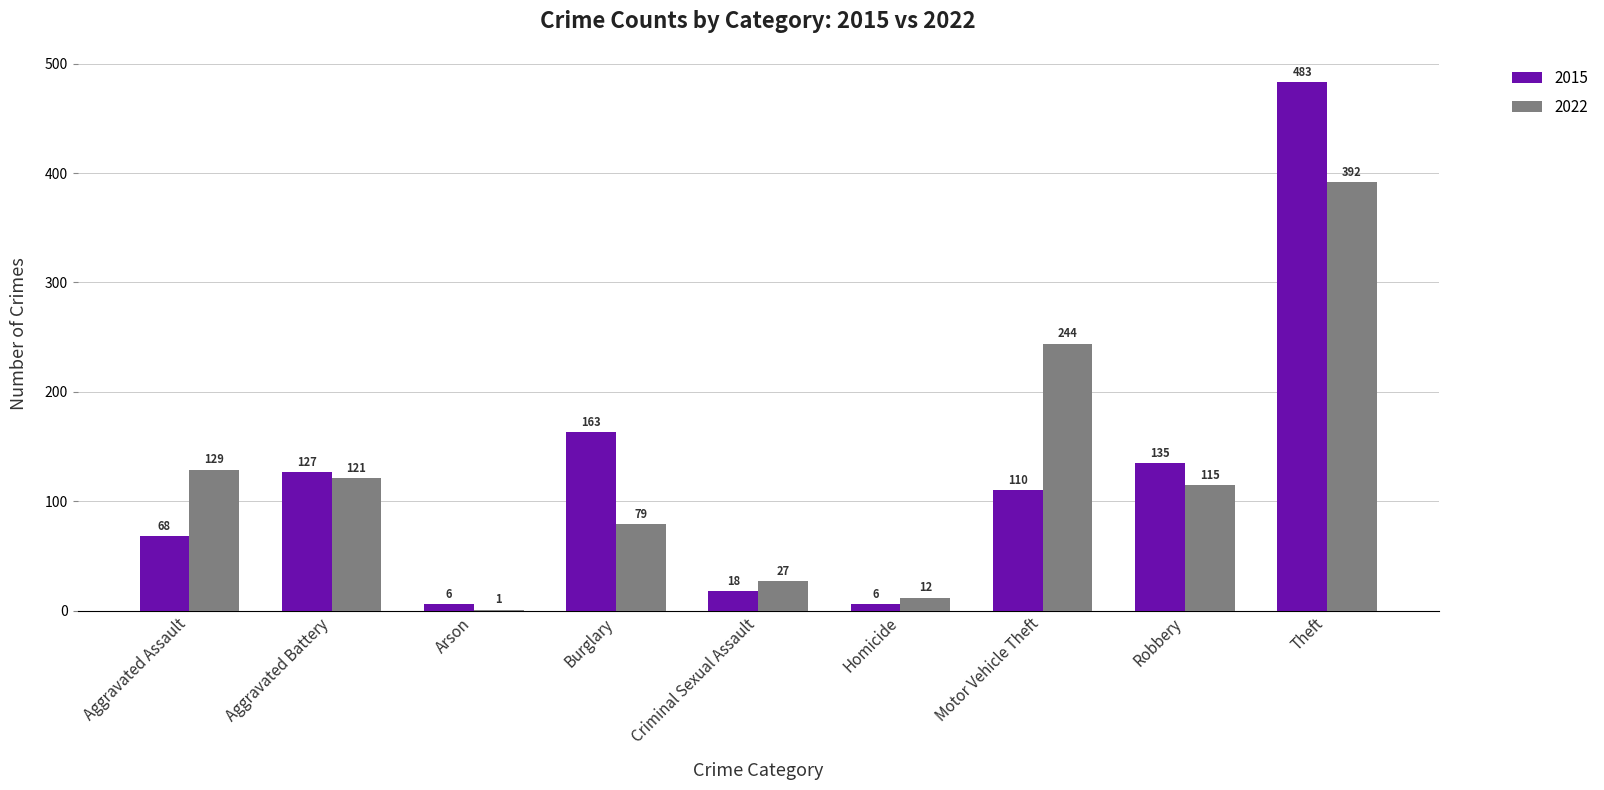

What is the maximum value for 2015?

483